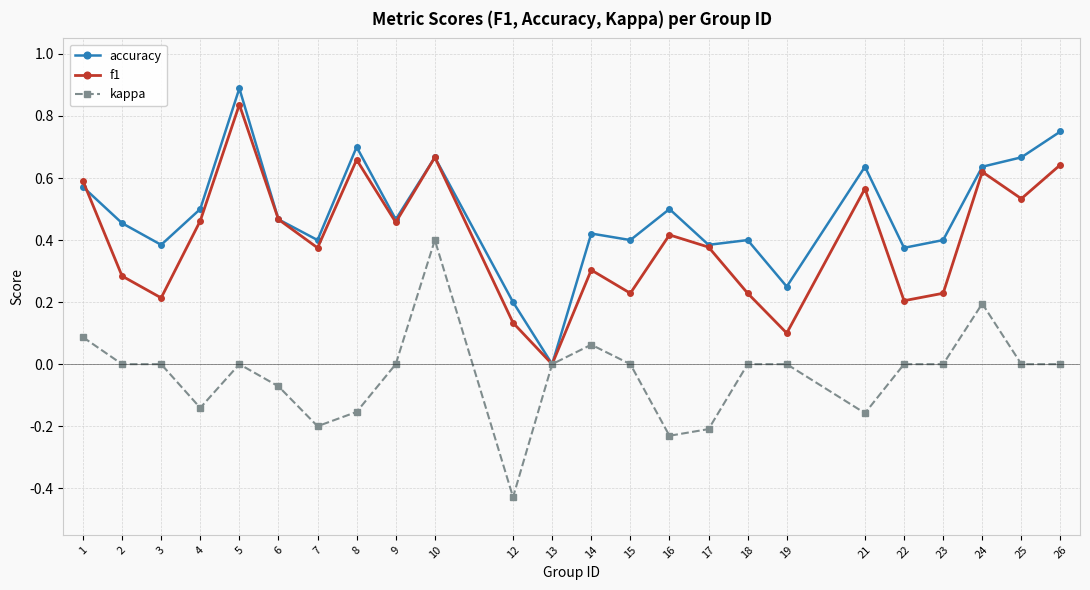

At which category does the chart reach its minimum across all series?

12